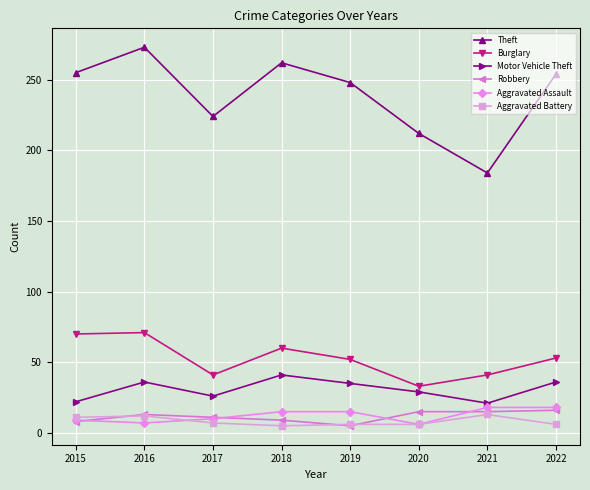

True or false: Aggravated Battery and Robbery intersect in this chart.

True